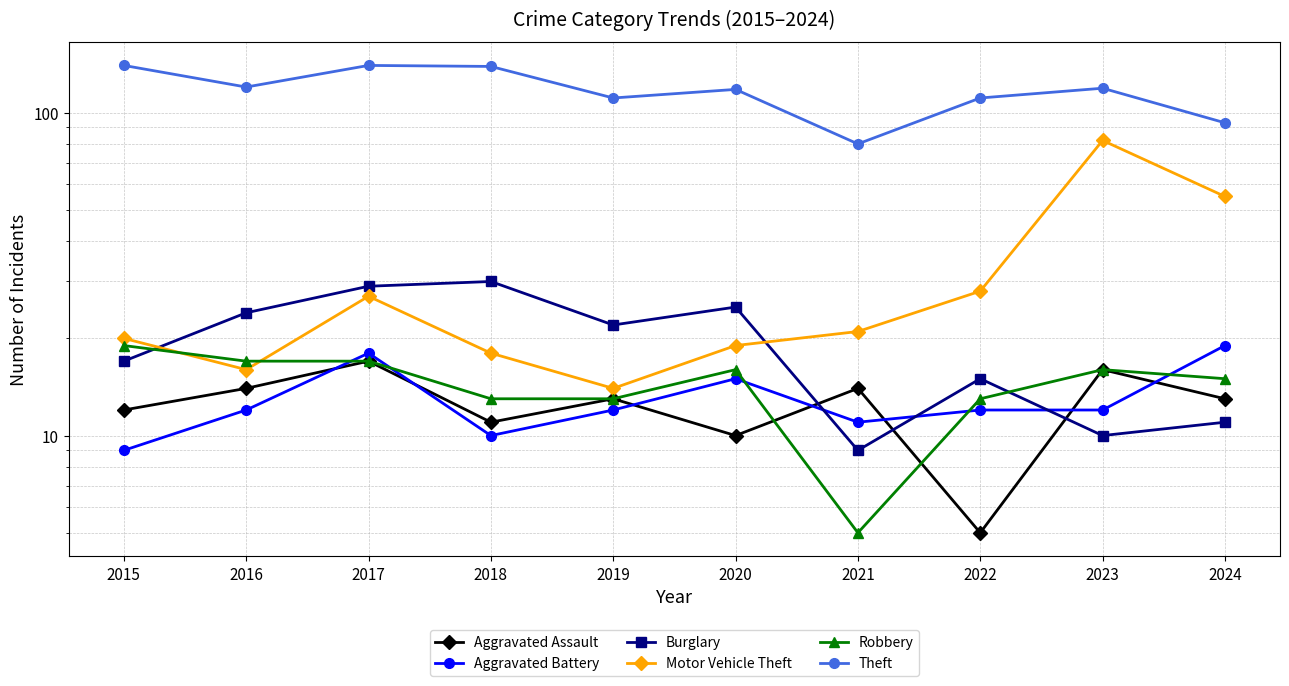

True or false: Theft and Robbery intersect in this chart.

False